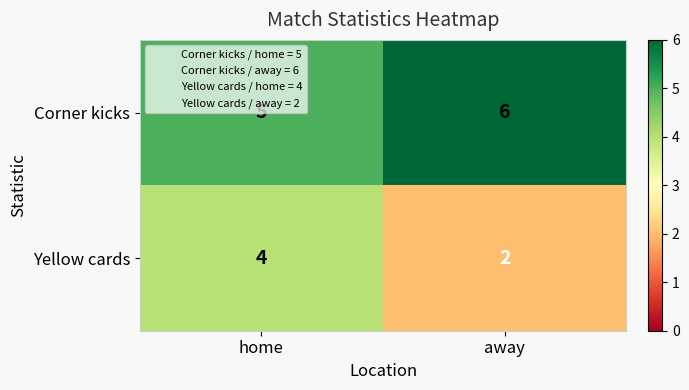

What is the maximum value shown in the chart?

6